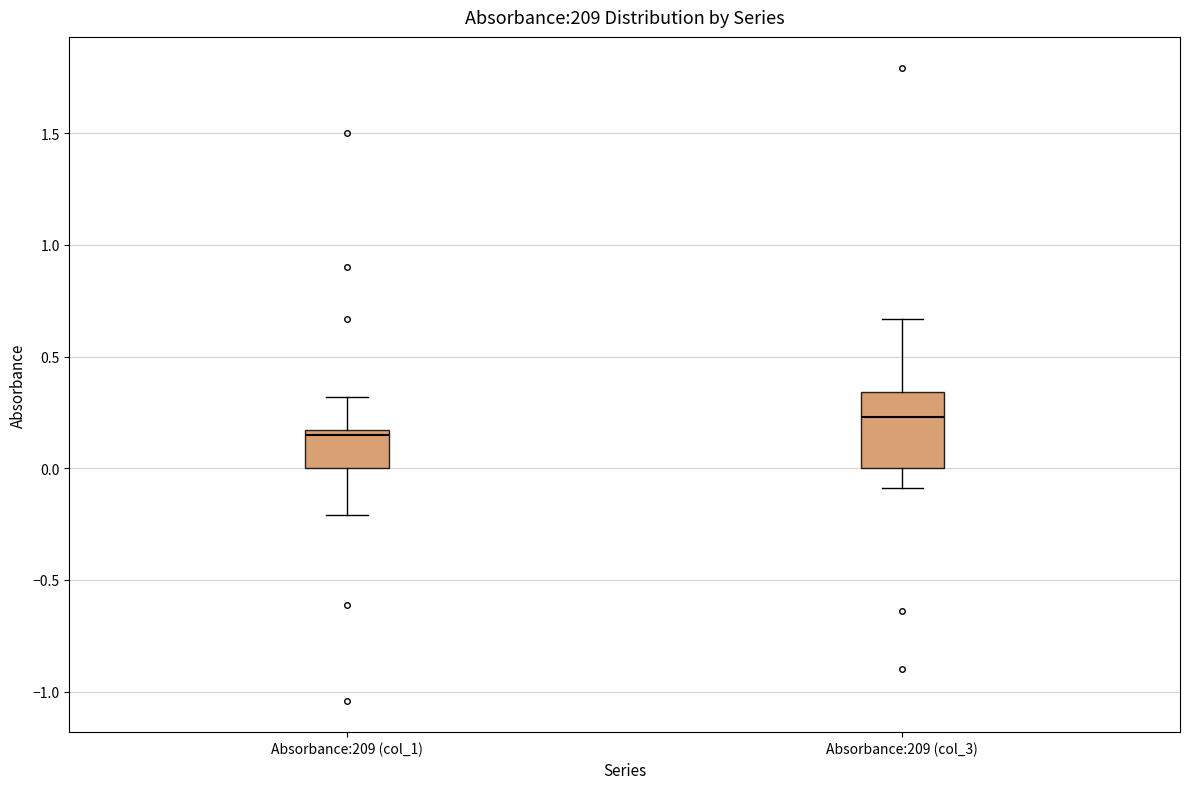

Reading left to right, transcribe this box plot: for each box, give where its median line is, the range the box spans, and where its two whiskers end, as read against the y-axis. The values are not printed on the chart, so give them approximately, as read against the axis.

Absorbance:209 (col_1): median 0.15 (just below the box's upper edge), box 0.00 to 0.15, whiskers -0.20 to 0.30
Absorbance:209 (col_3): median 0.25, box 0.00 to 0.35, whiskers -0.10 to 0.65